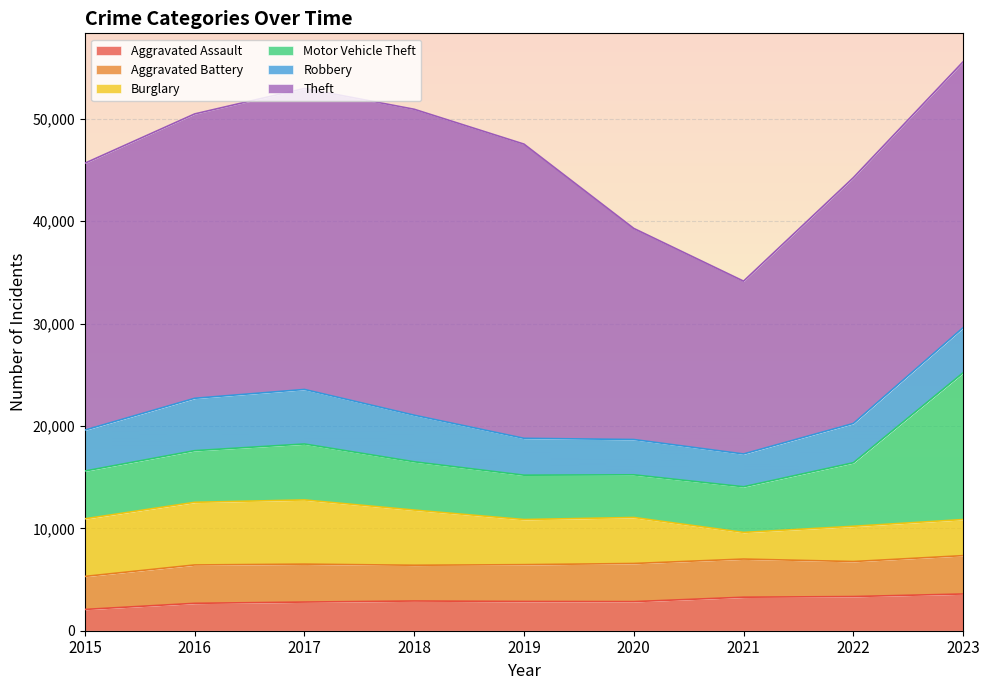

What is the sum of the Motor Vehicle Theft values at 2022 and 2023?

20534